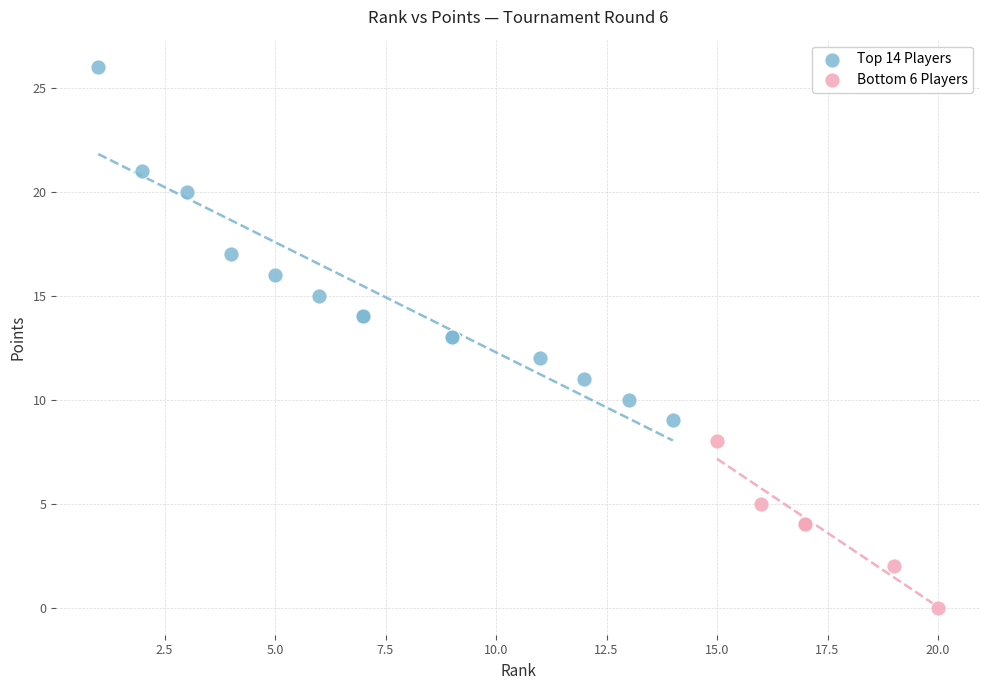

Which series reaches the minimum Y coordinate?

Bottom 6 Players